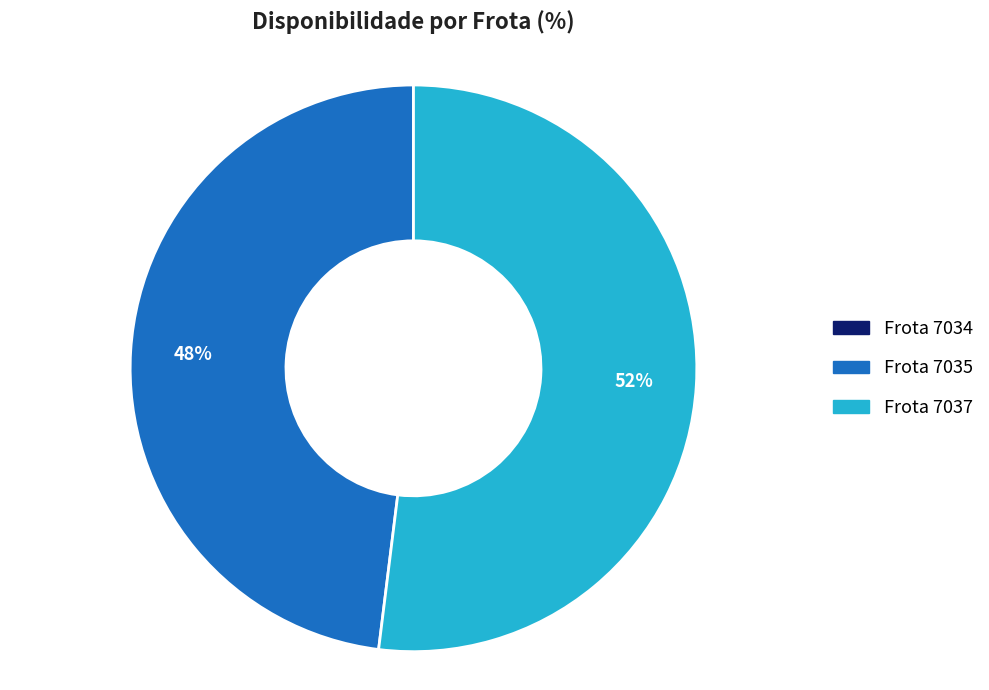

What percentage is the Frota 7035 slice, to the nearest percent?

48%